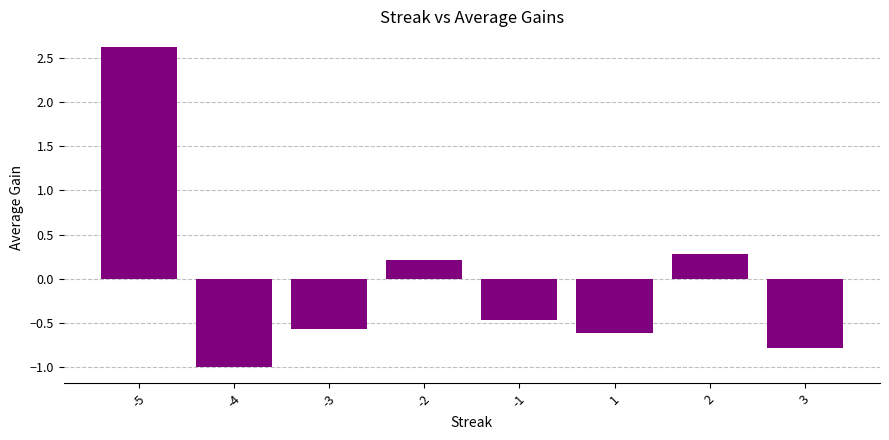

Rank the categories by value from lowest to highest.

-4, 3, 1, -3, -1, -2, 2, -5